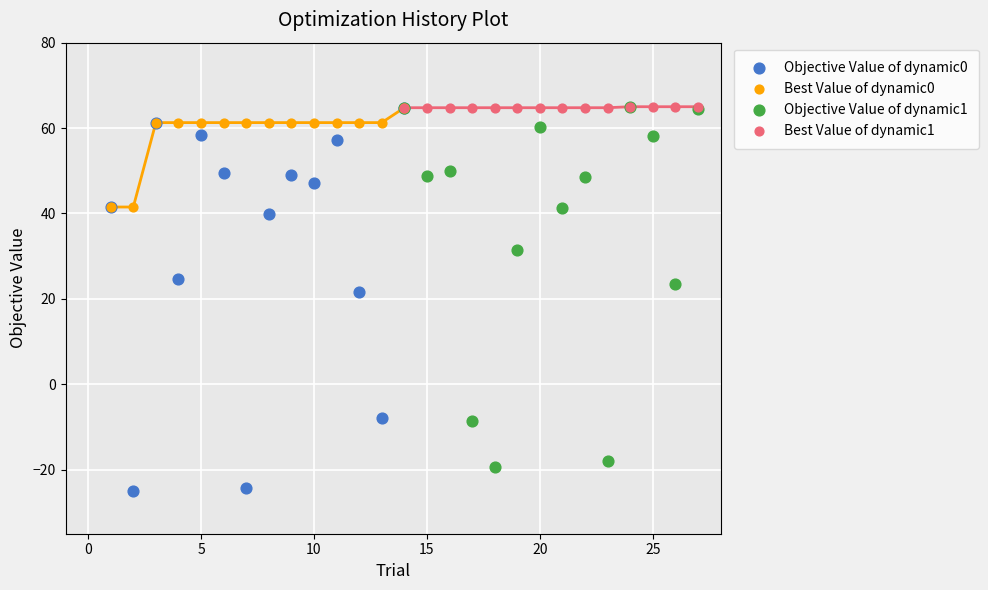

Which series has the widest spread of Y values?

Objective Value of dynamic0